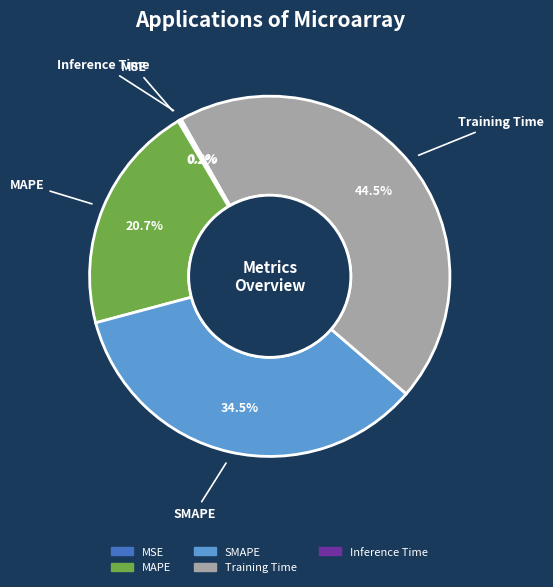

How much of the chart is everything except Training Time?

55.5%